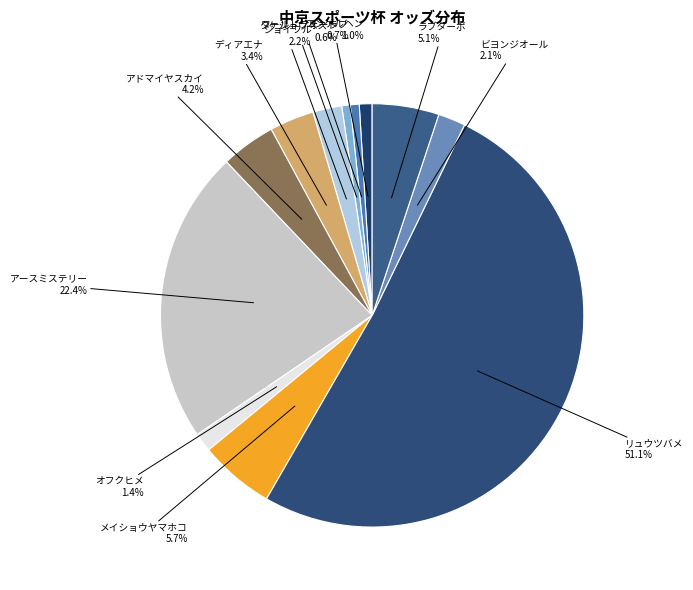

To the nearest percent, what percentage of the pie is タケショウベスト?

1%